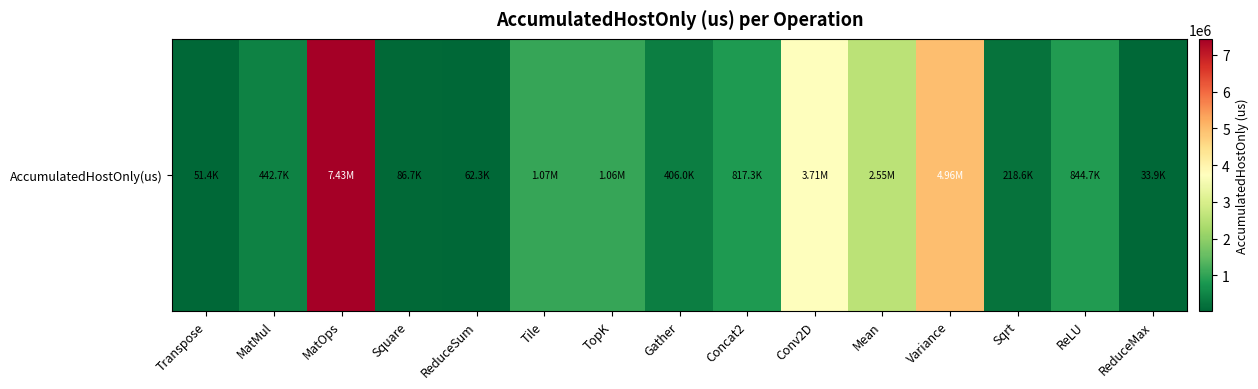

What is the average value?

1582588.6